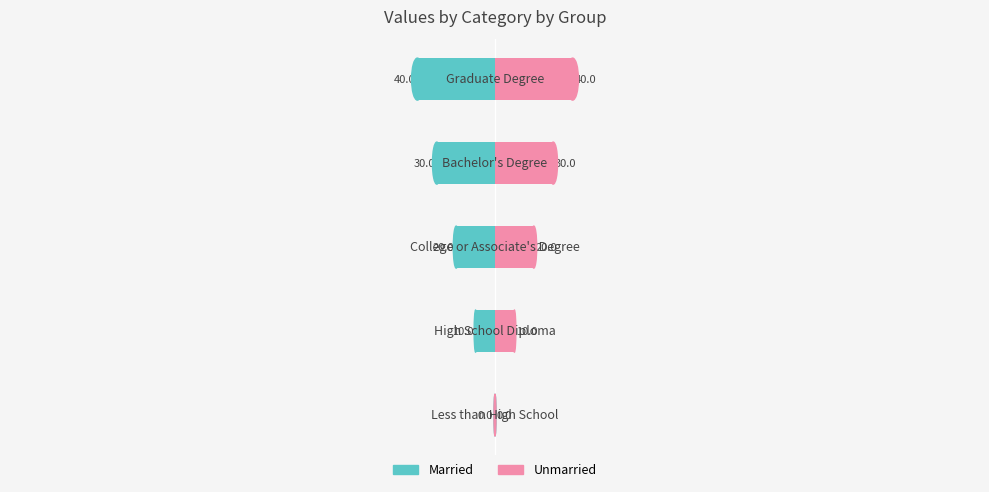

How many values in the Unmarried series exceed 20?

2